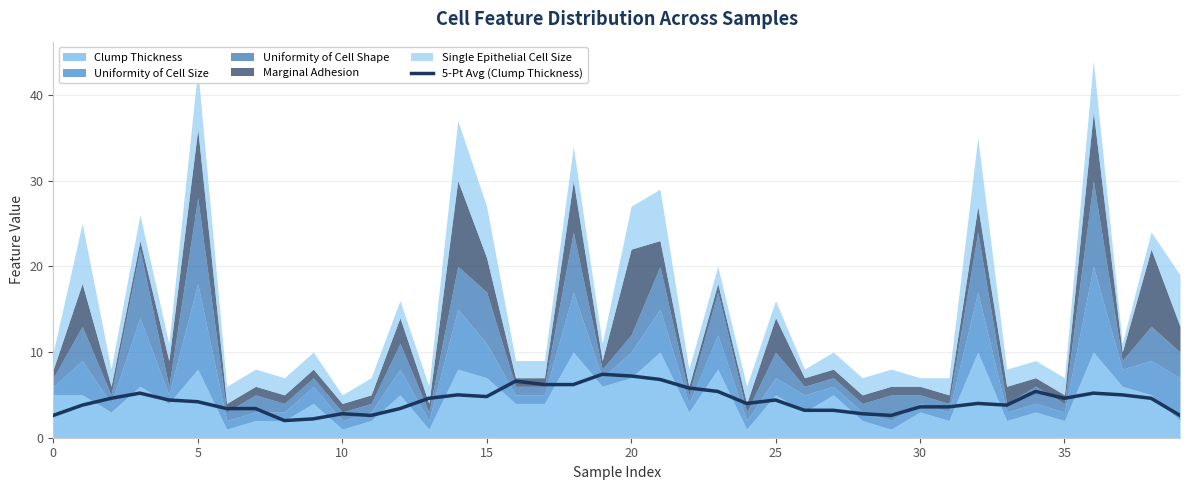

What is the value of the 25th point from the left?

4.0